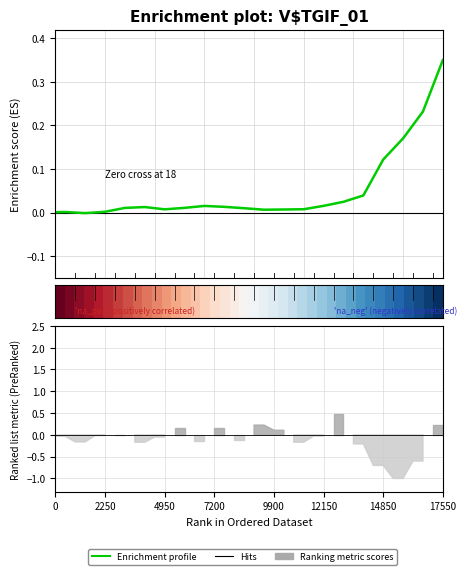

Which series has the largest total across all categories?

Enrichment profile